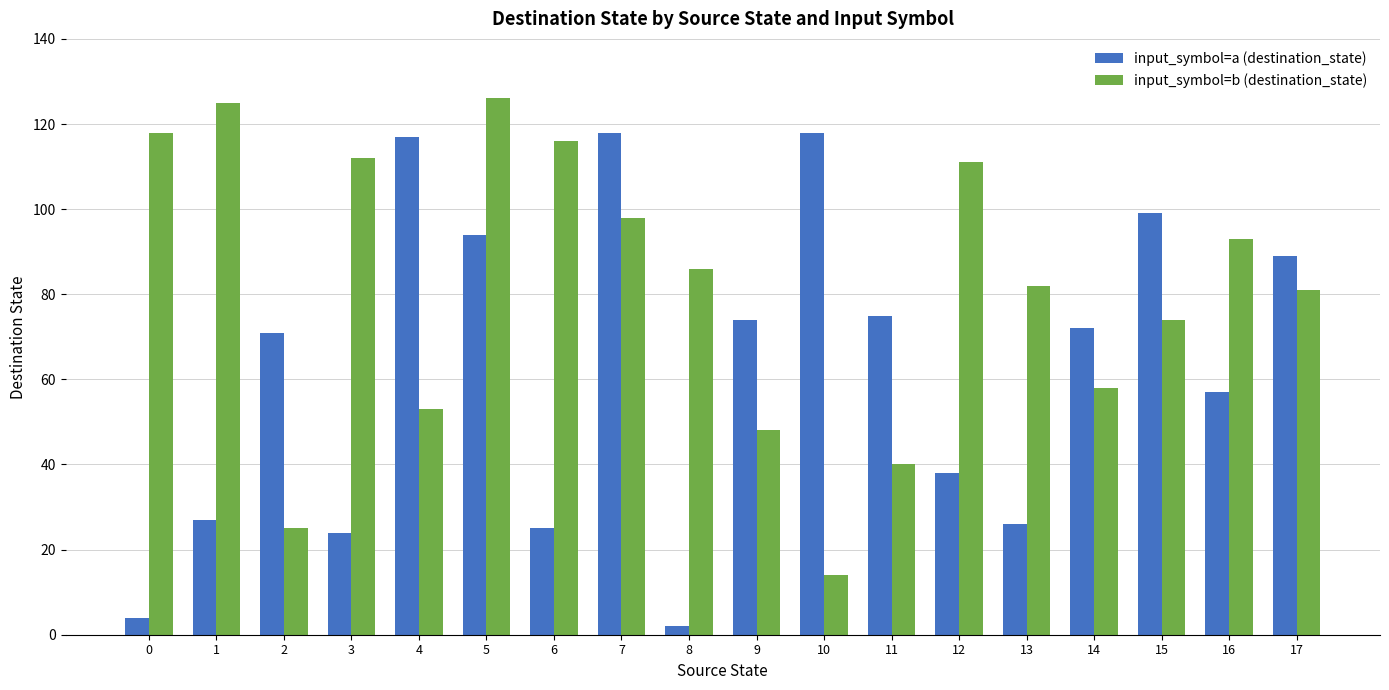

Which category has the lowest value across all series?

8